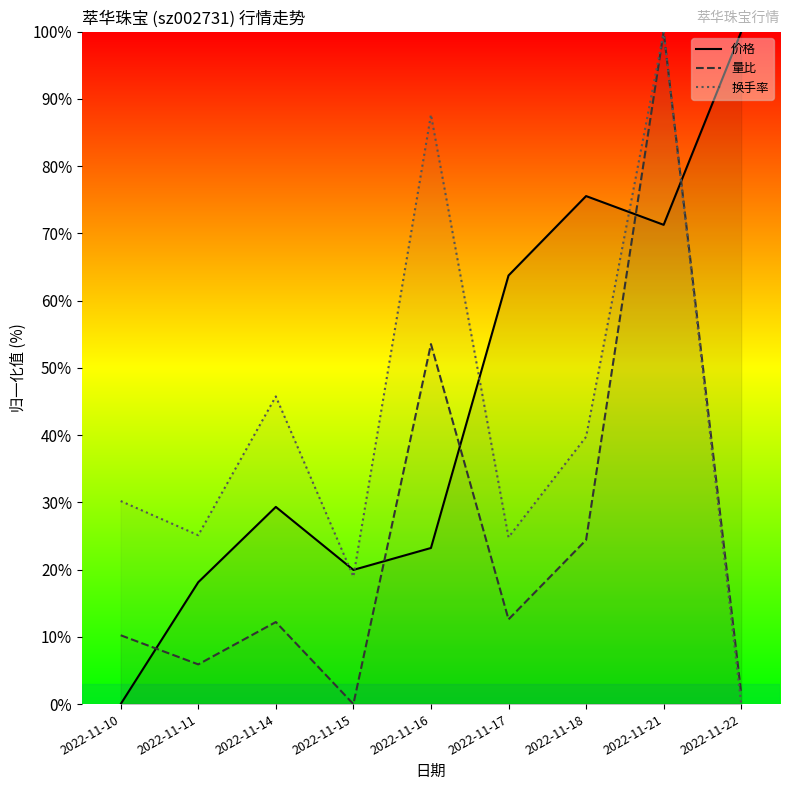

How many values in the 价格 series are below 29?

4